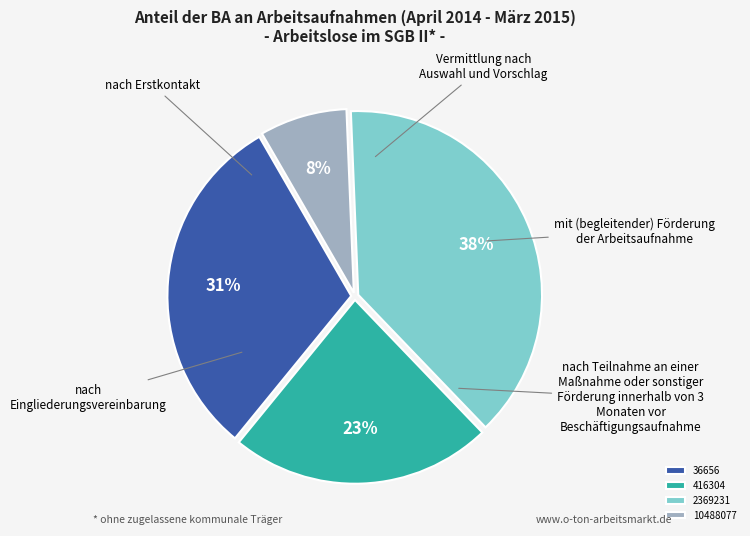

Is the sum of 36656 and 416304 greater than half?

Yes